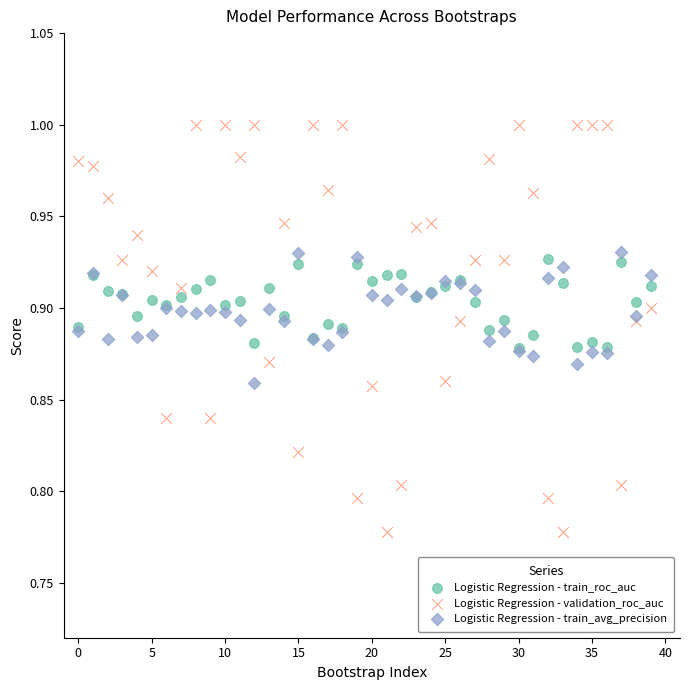

What are all the series names shown in the legend?

Logistic Regression - train_roc_auc, Logistic Regression - validation_roc_auc, Logistic Regression - train_avg_precision